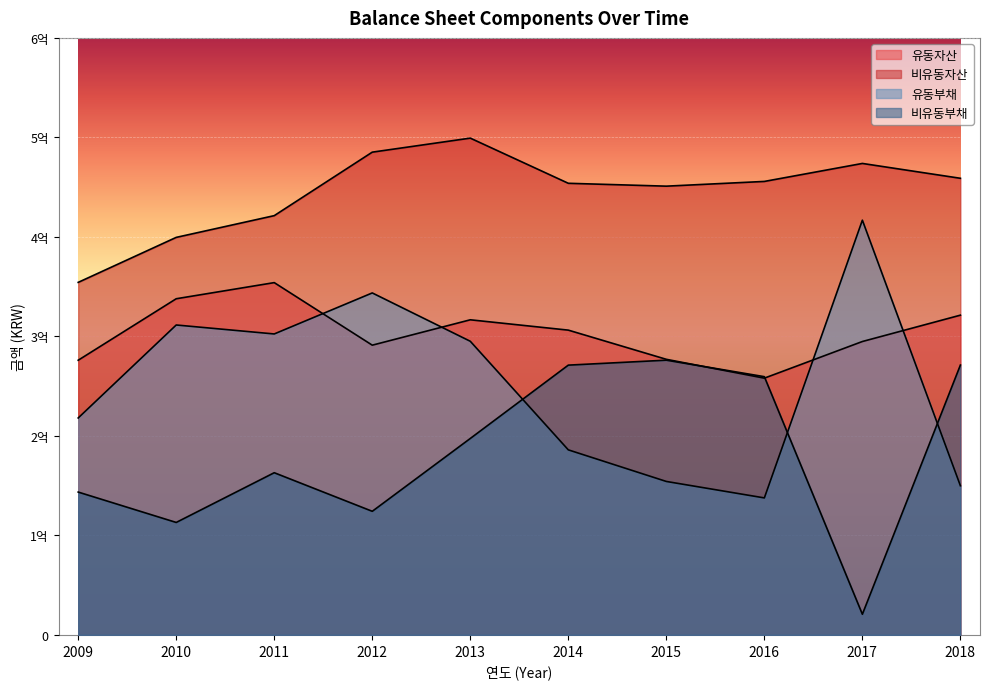

Reading left to right, what are all the values shown in this chart?

유동자산: 276046730	337833927	354048523	291181524	316682142	306298965	276964788	258032863	294863610	321341747
비유동자산: 354296922	399508551	421356677	485166400	499264097	453872683	450986807	455740092	473822668	458898750
유동부채: 218014246	311462738	302456769	343683007	295102131	185975465	154221201	137682131	416810286	149926268
비유동부채: 143552969	113023639	163004659	124223371	197421141	271127425	276110367	259522416	20759333	271197474